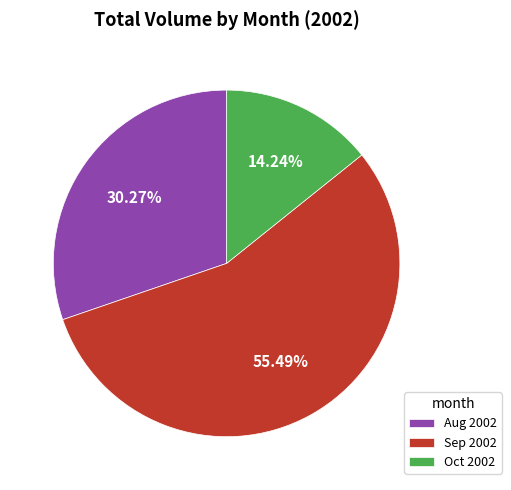

Which slice represents more than half of the pie?

Sep 2002